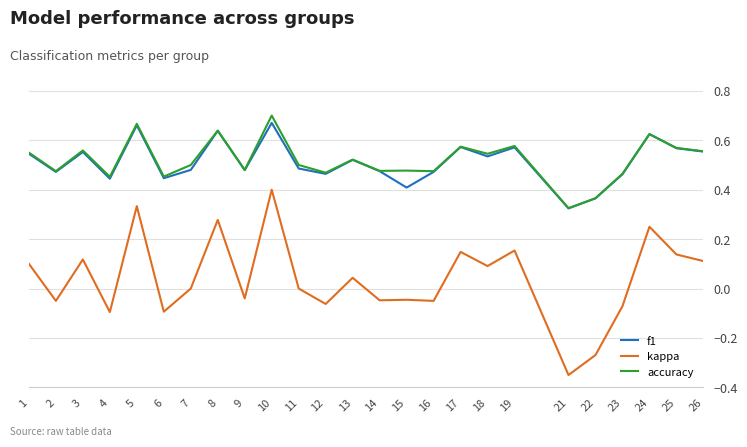

Between 11 and 19, which series saw the biggest shift?

kappa